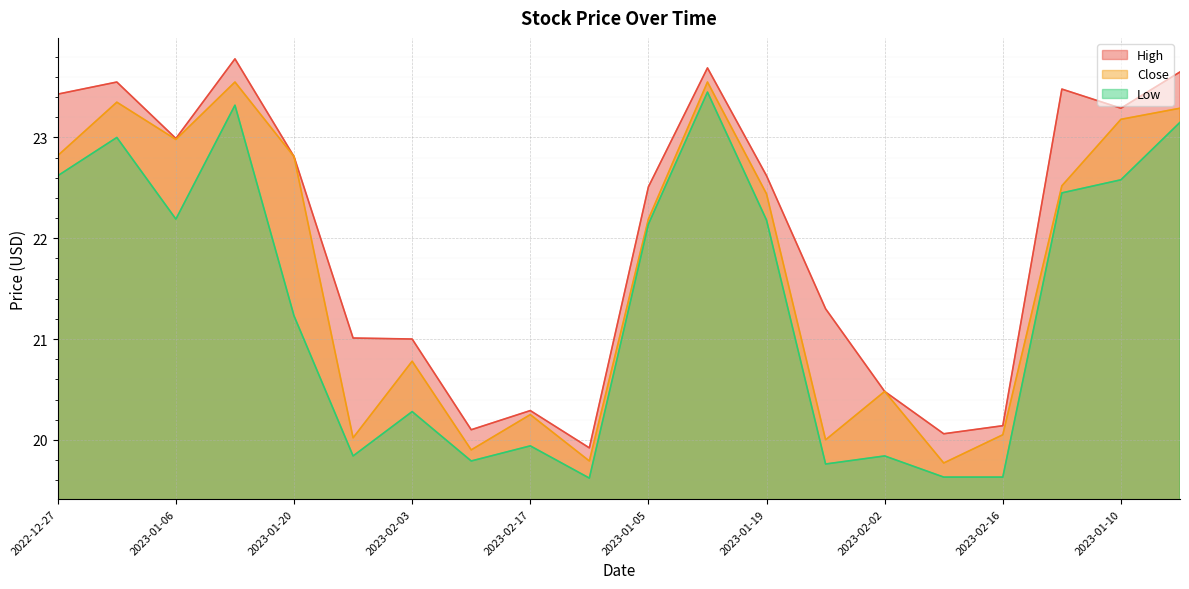

Which has a higher value, 2023-01-05 or 2023-02-23?

2023-01-05